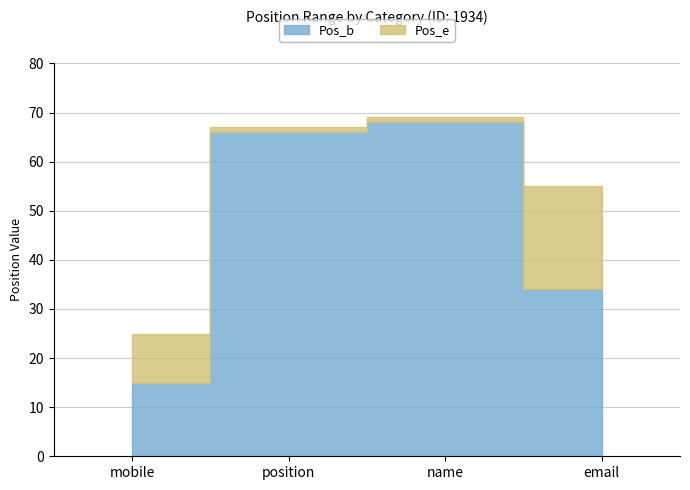

Between position and email, which series saw the biggest shift?

Pos_b